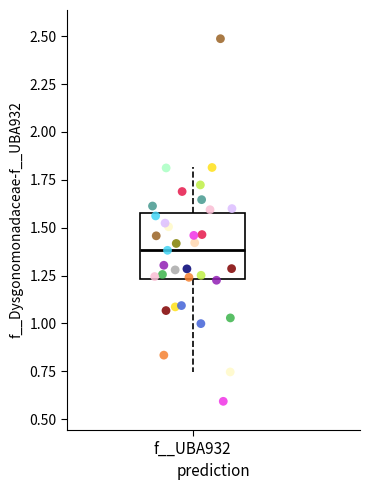

Where is the upper edge of the box for f__UBA932 on the y-axis? The values are not printed on the chart, so give them approximately, as read against the axis.

1.60